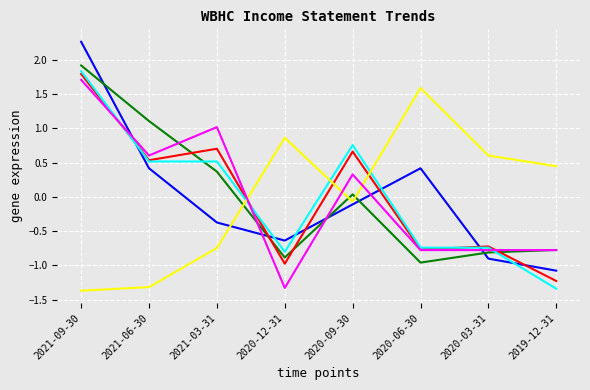

What is the spread (max minus min) of values at 2020-06-30?

2.5